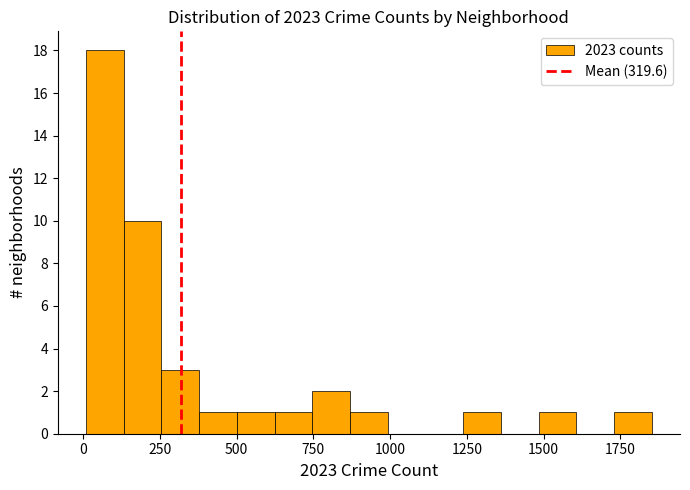

Read against the x-axis, roughly where is the centre of the tallest bar?

50